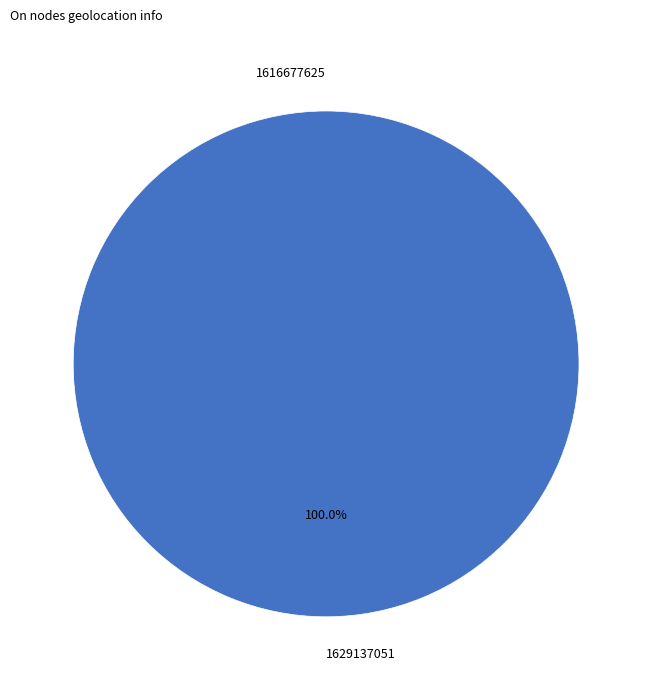

Is it true that 1629137051 is 100% of the pie?

True